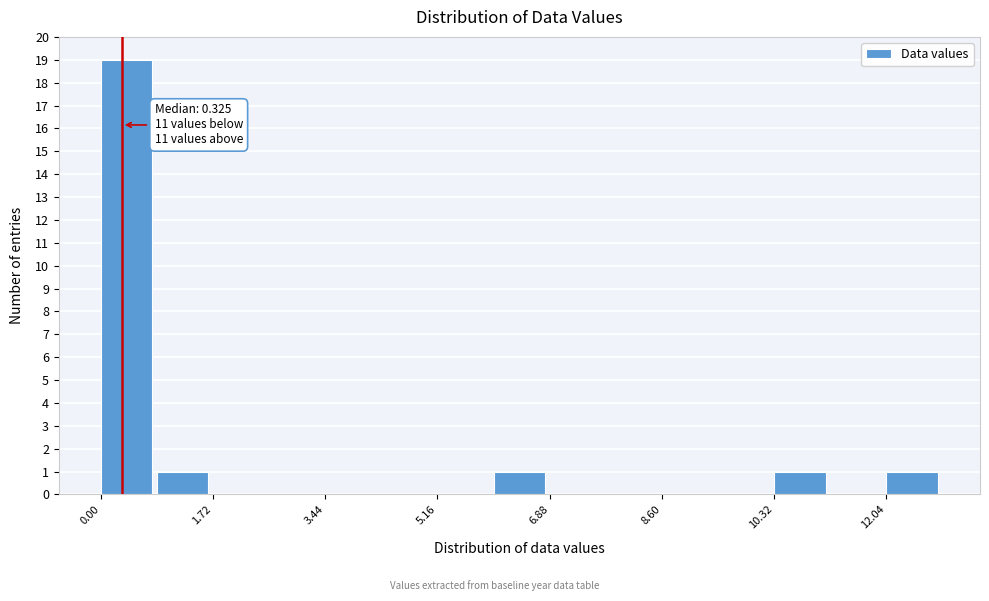

Which range on the x-axis has the tallest bar?

0.00 to 0.86